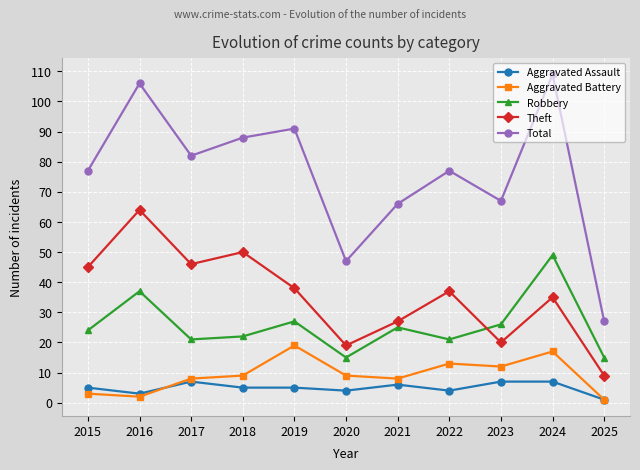

True or false: Total and Aggravated Battery intersect in this chart.

False